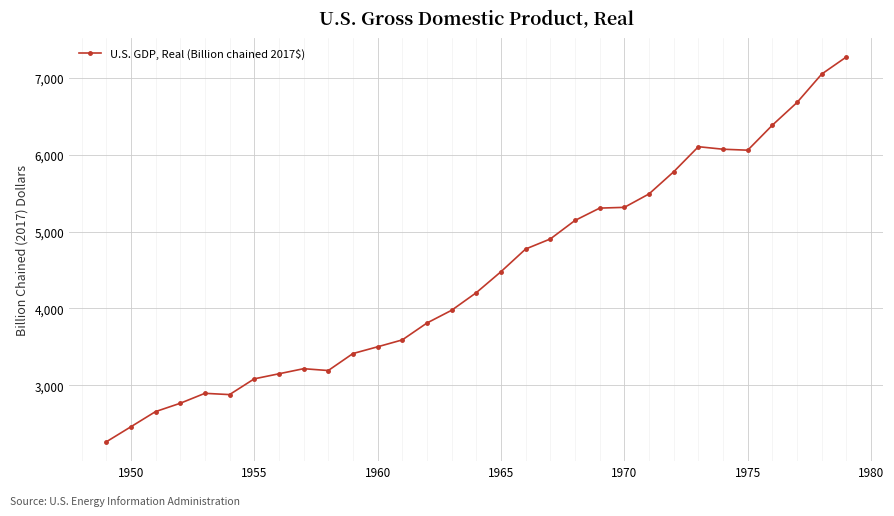

How many values exceed 4205?

16